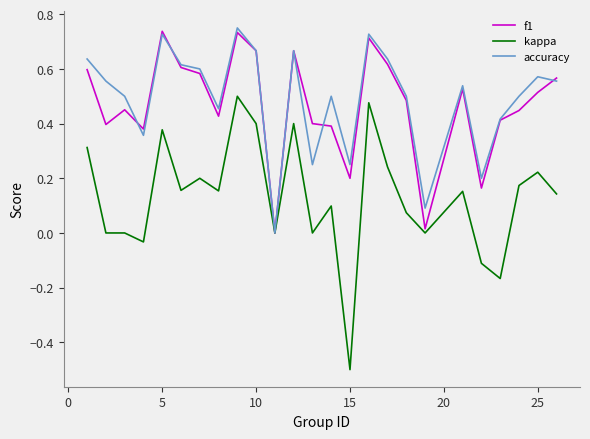

What is the smallest value displayed?

-0.5